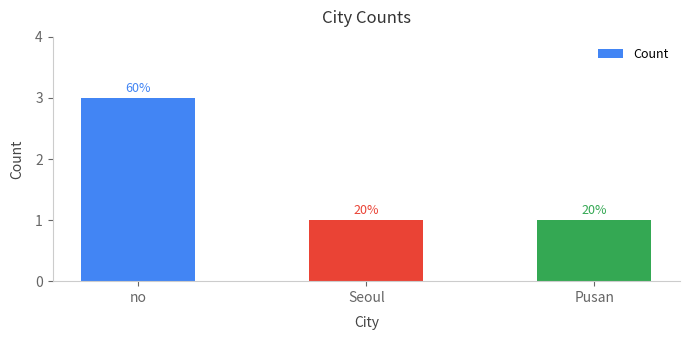

Are the bars horizontal?

No